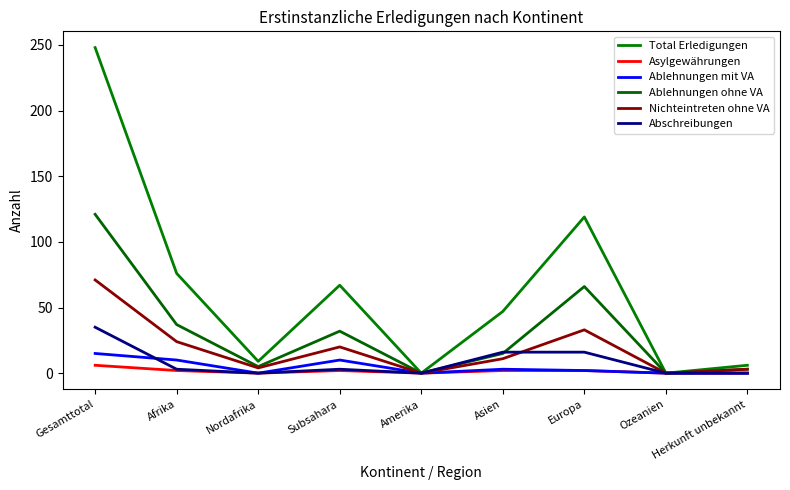

Is this an area chart (filled region under the line)?

No